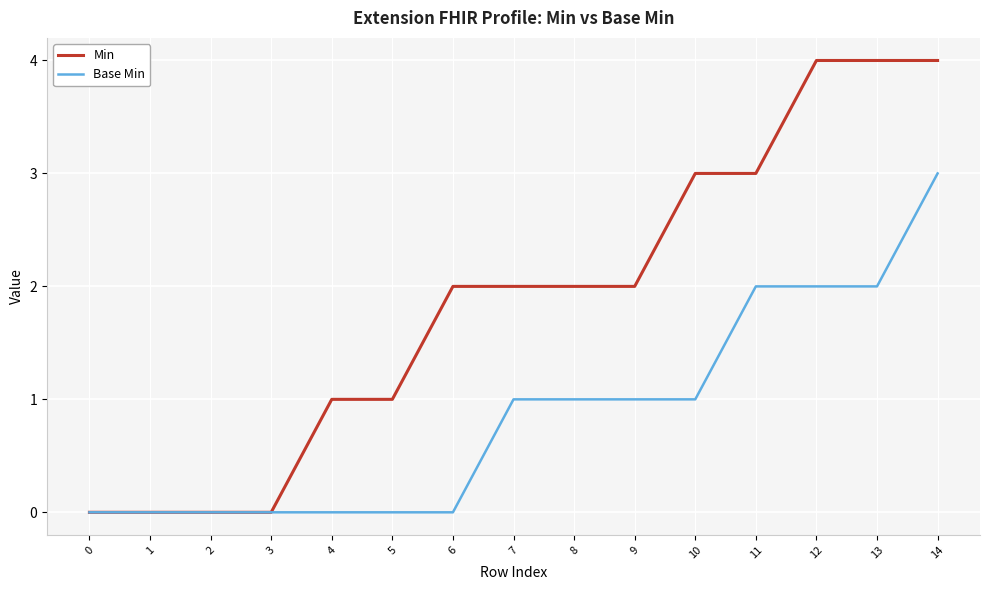

Is this an area chart (filled region under the line)?

No